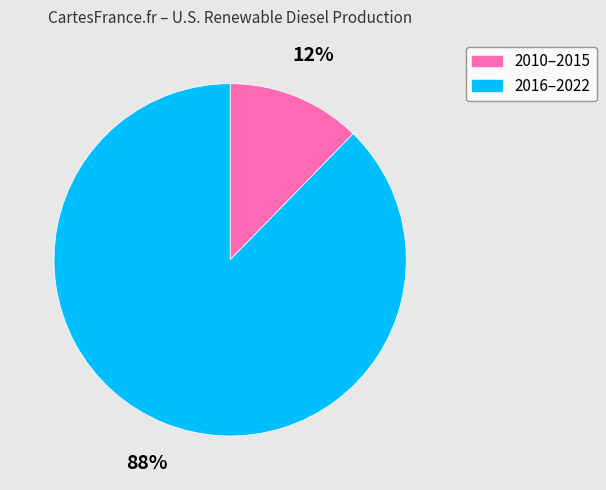

To the nearest percent, what is the average slice percentage?

50%